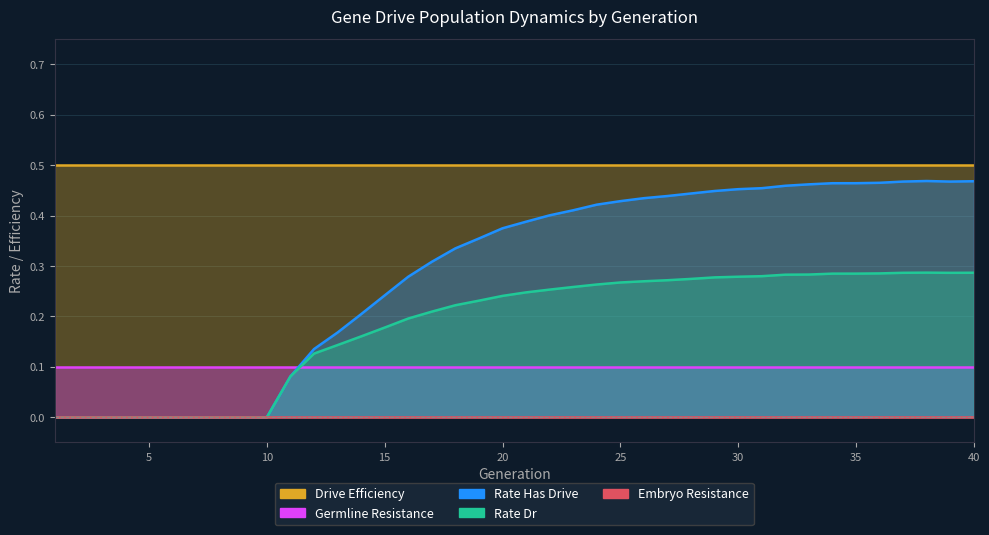

Which has a higher value, 20 or 18?

20